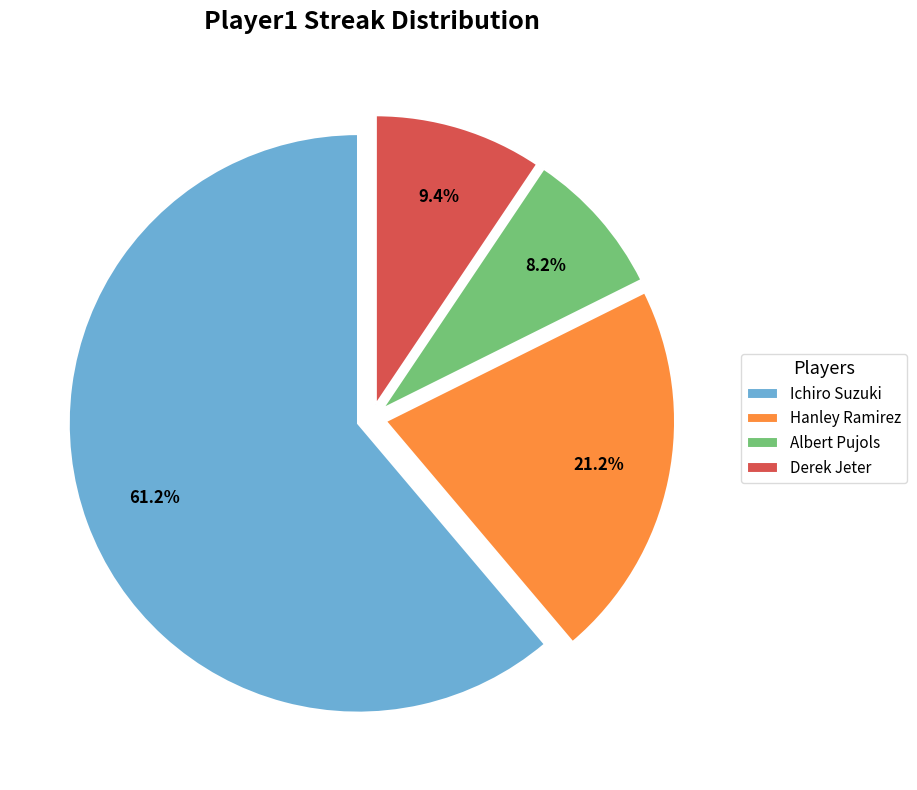

Rank the categories by value from highest to lowest.

Ichiro Suzuki, Hanley Ramirez, Derek Jeter, Albert Pujols